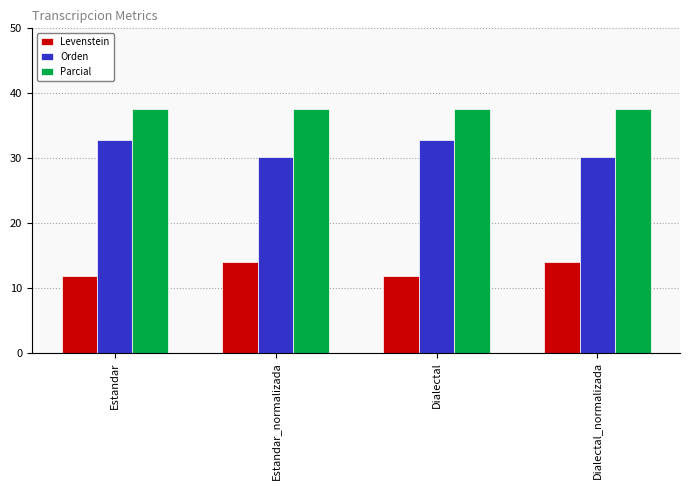

Where does the Orden series first go above 32?

Estandar